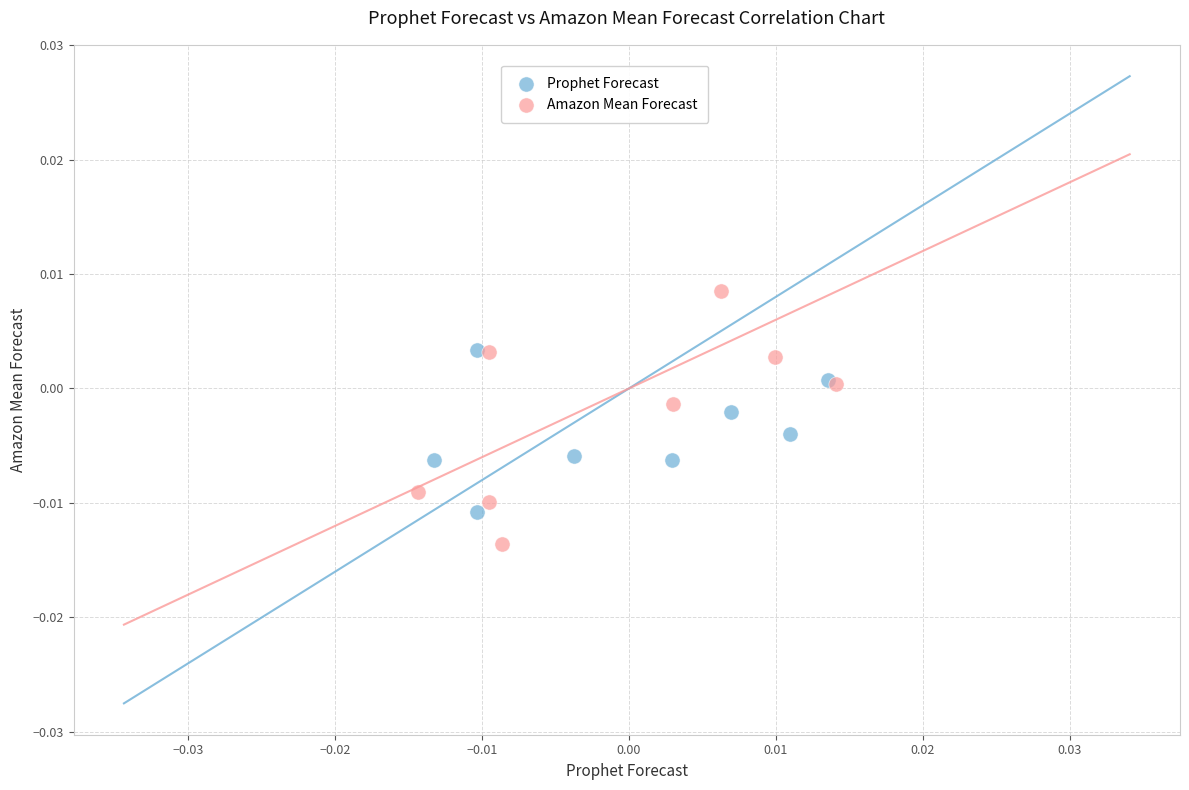

Which series contains the lowest Y value?

Amazon Mean Forecast